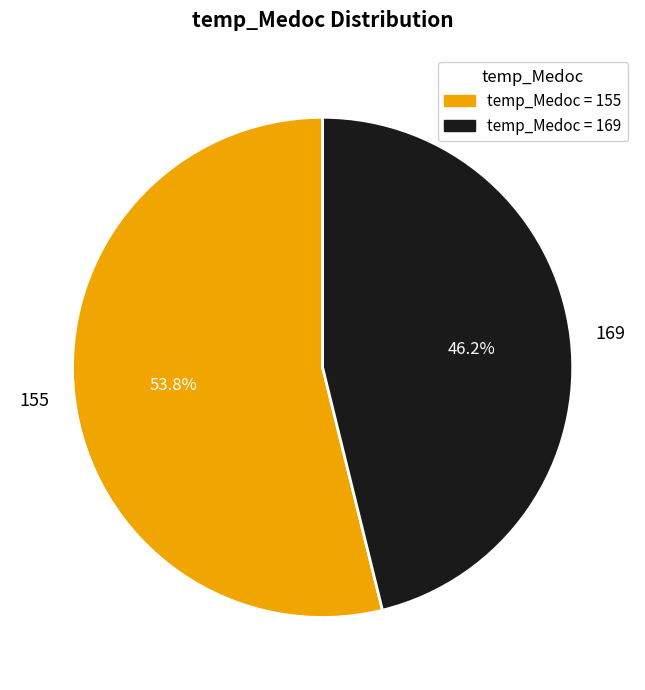

Which category has the smallest portion of the pie?

169